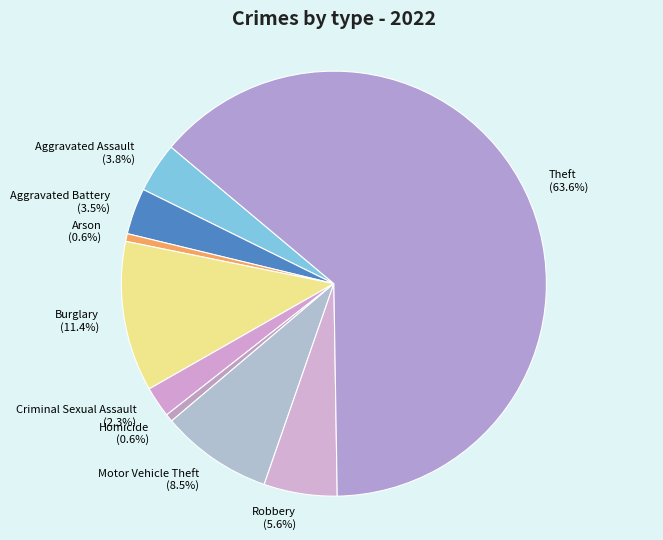

What is the majority slice?

Theft